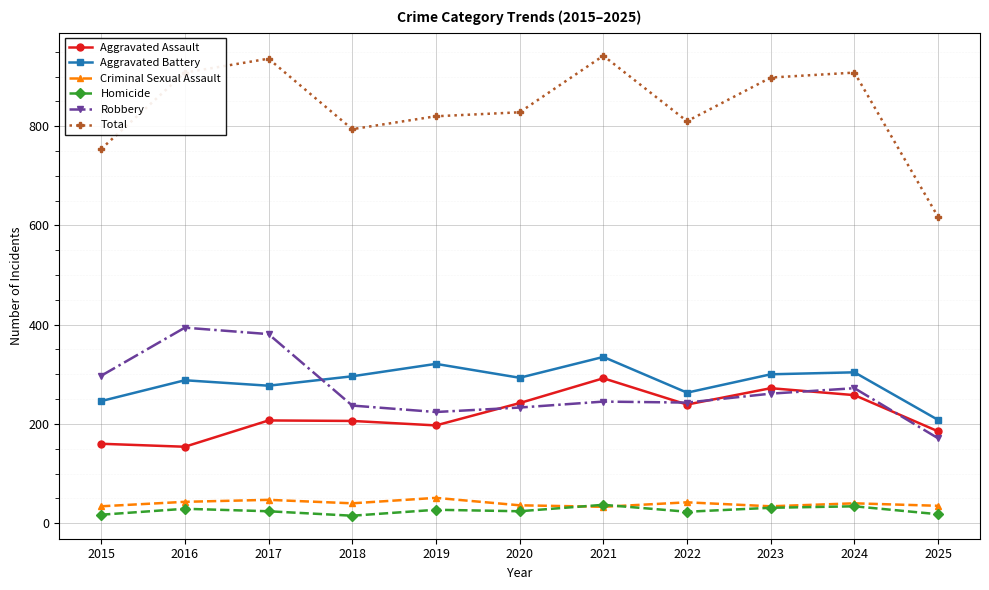

True or false: Aggravated Assault and Aggravated Battery cross at least once.

False